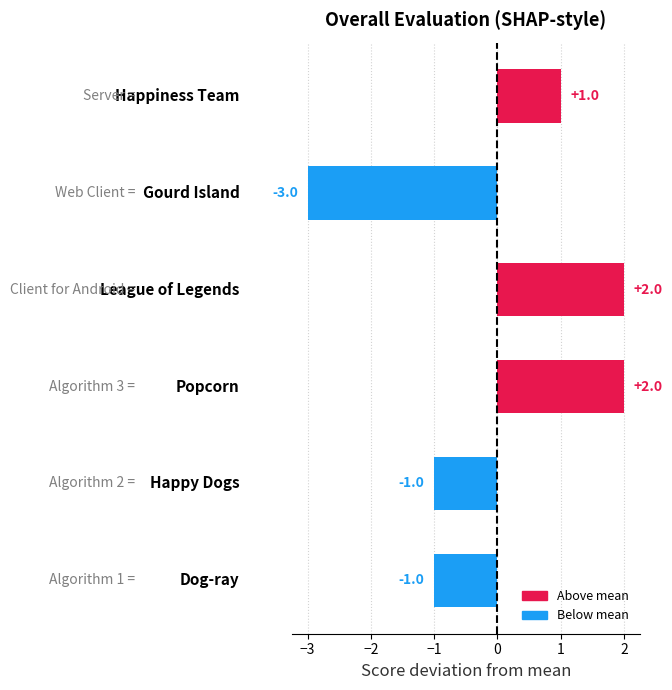

What is the minimum value shown in the chart?

-3